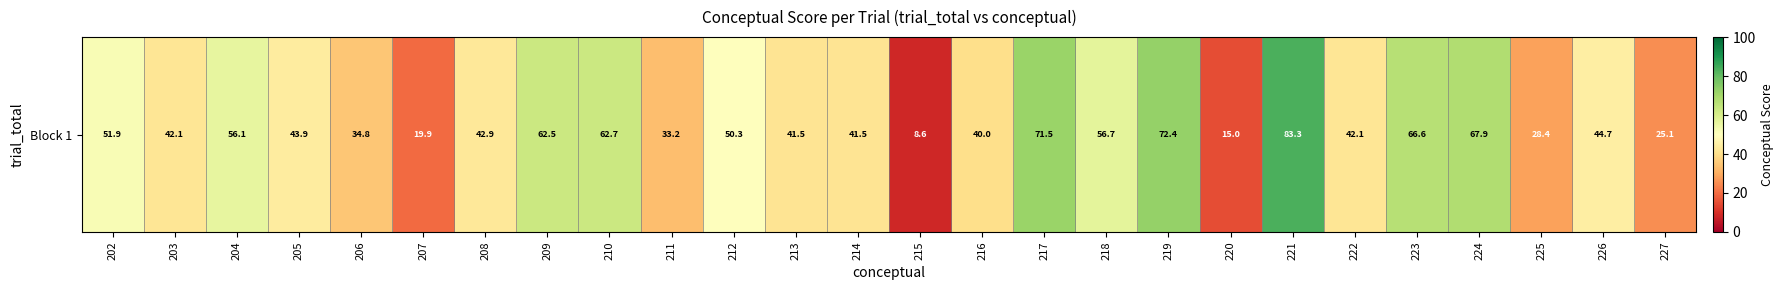

Is it true that the value at 218 is 38.1?

False